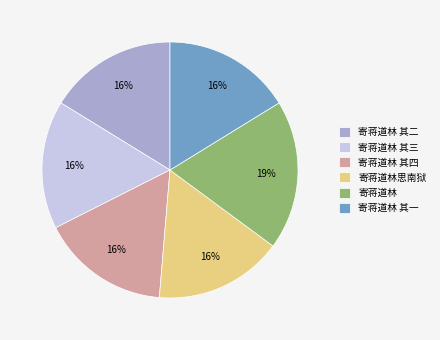

Do 寄蒋道林思南狱 and 寄蒋道林 其一 together represent more than half of the pie?

No